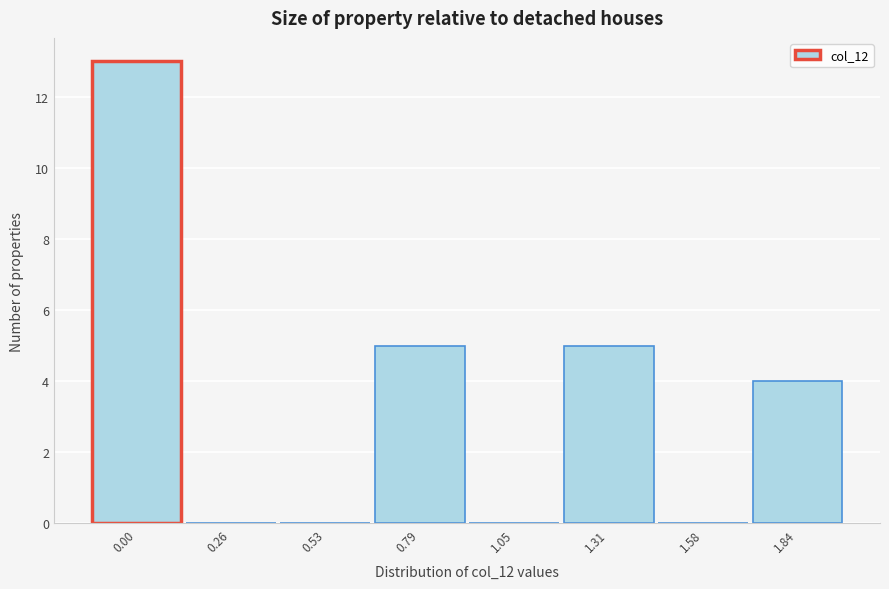

Reading left to right, transcribe all the data shown in this chart.

0.00=13	0.26=0	0.53=0	0.79=5	1.05=0	1.31=5	1.58=0	1.84=4